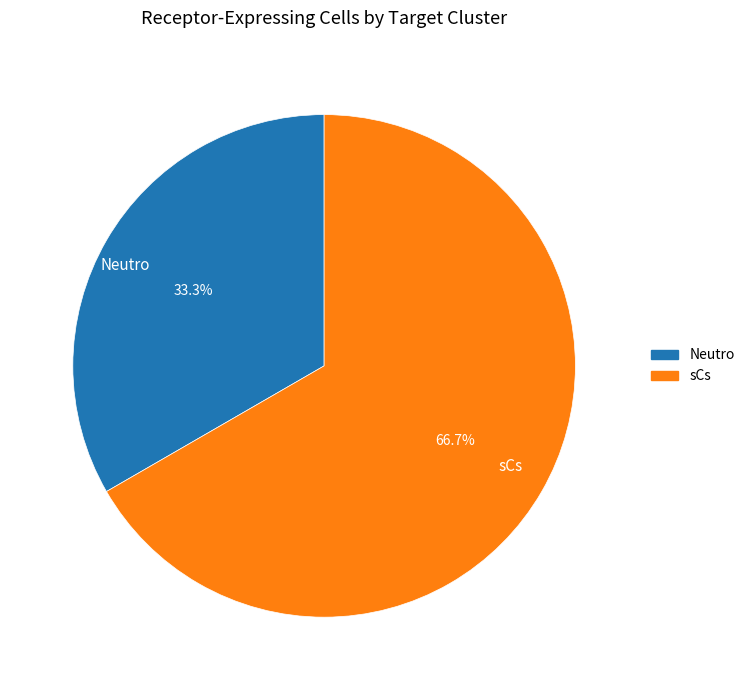

Combined, do Neutro and sCs account for over 50%?

Yes